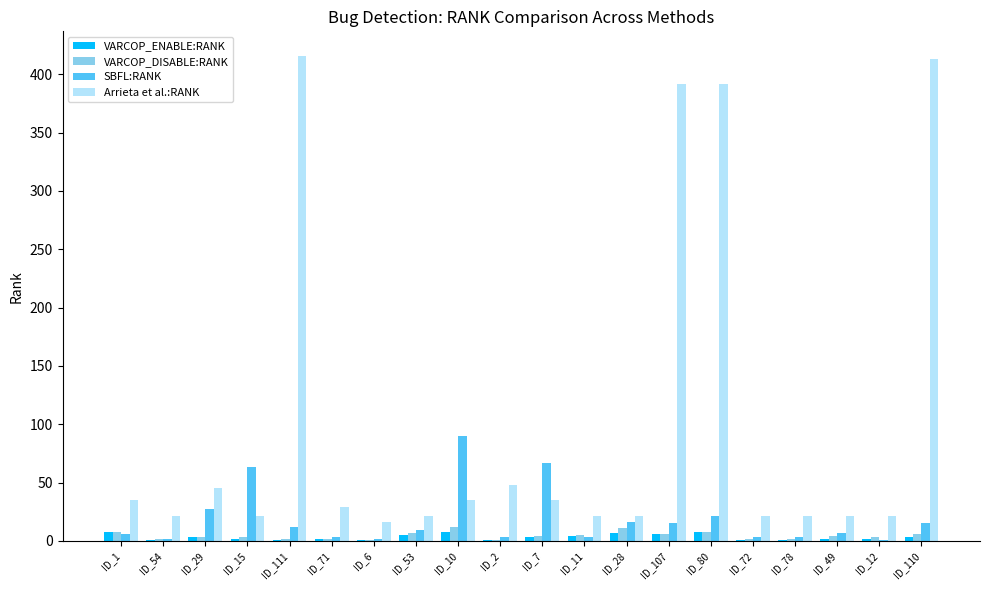

What are all the series names shown in the legend?

VARCOP_ENABLE:RANK, VARCOP_DISABLE:RANK, SBFL:RANK, Arrieta et al.:RANK